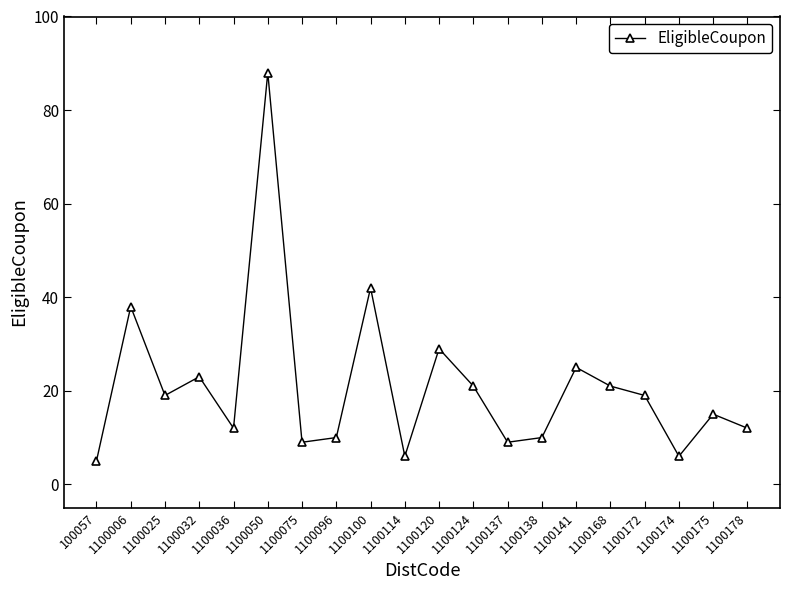

What is the change in value from 1100050 to 1100178?

-76